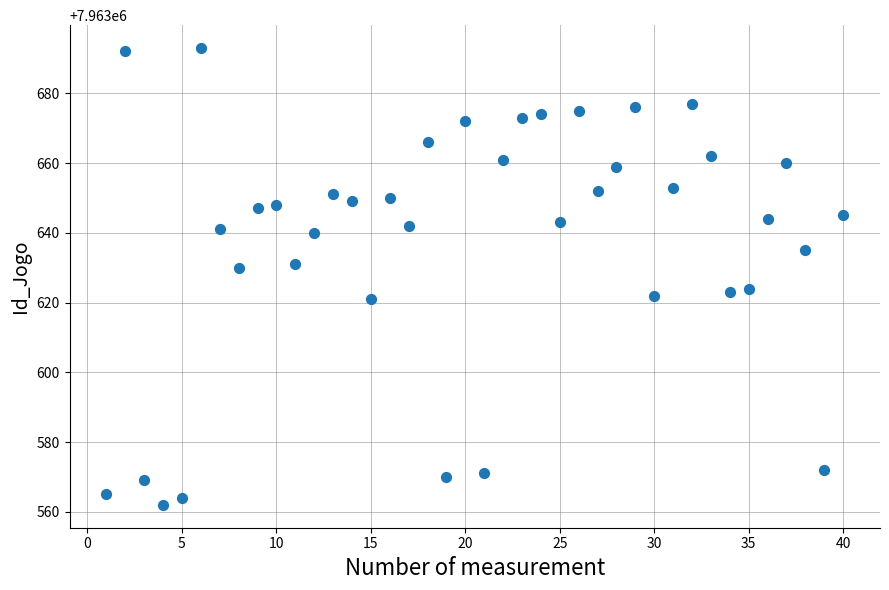

What is the range of Y values (max minus min)?

131